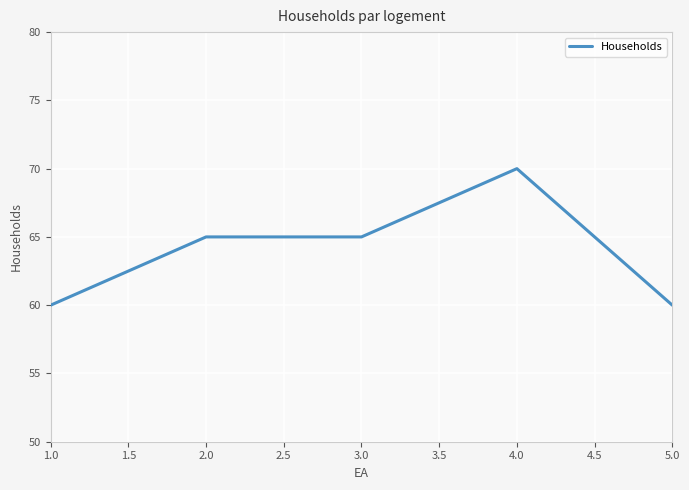

Which category has the highest value in the Households series?

4.0